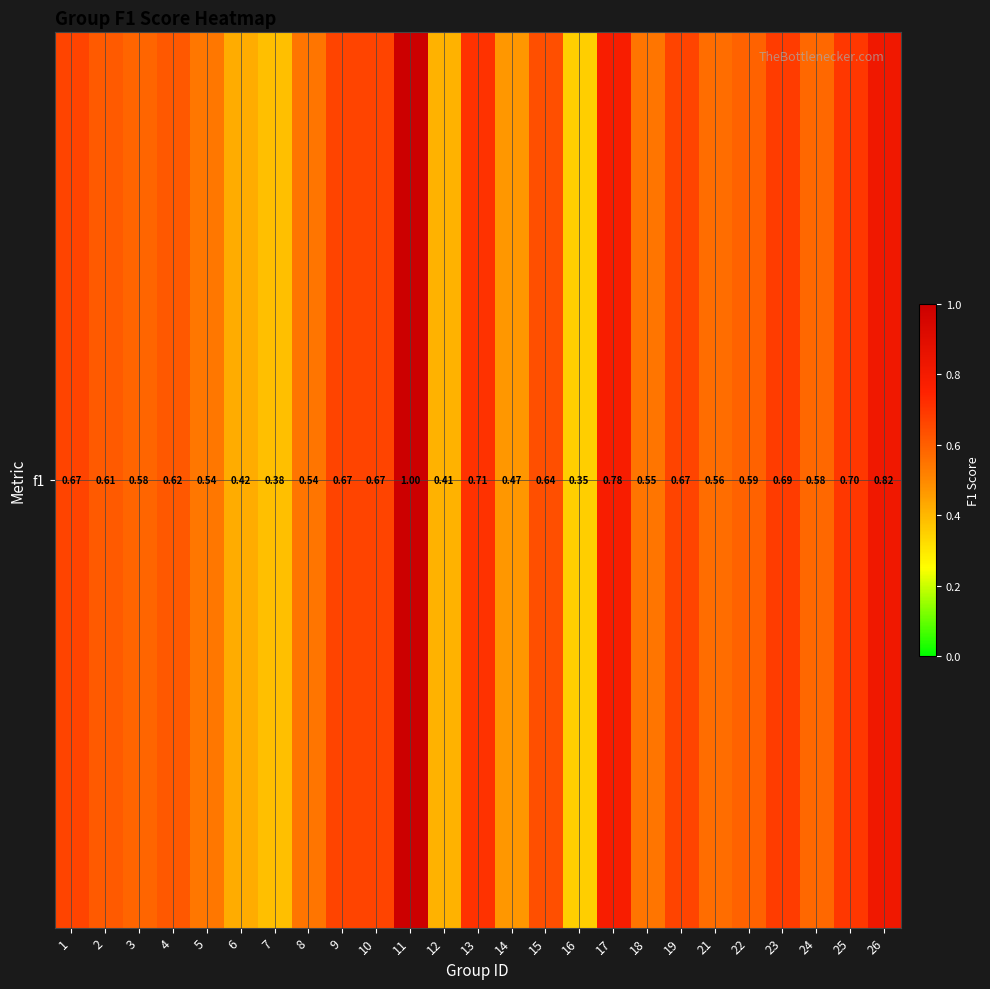

What is the sum of all values?

15.2